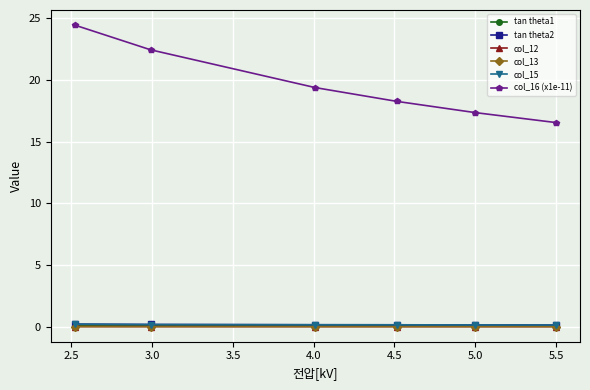

True or false: col_15 and tan theta2 intersect in this chart.

False